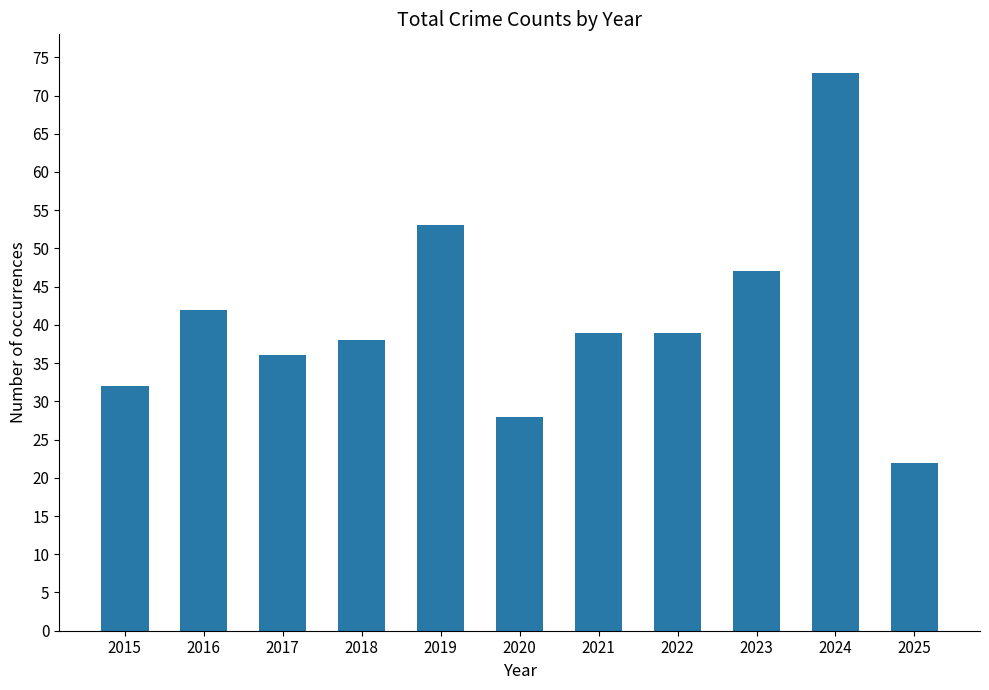

What is the change in value from 2016 to 2023?

+5